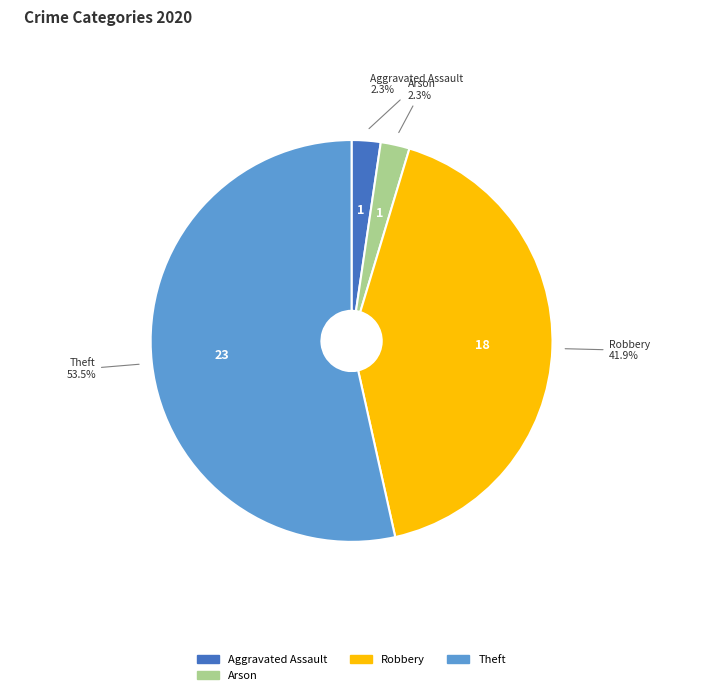

Does any single category account for the majority?

Yes